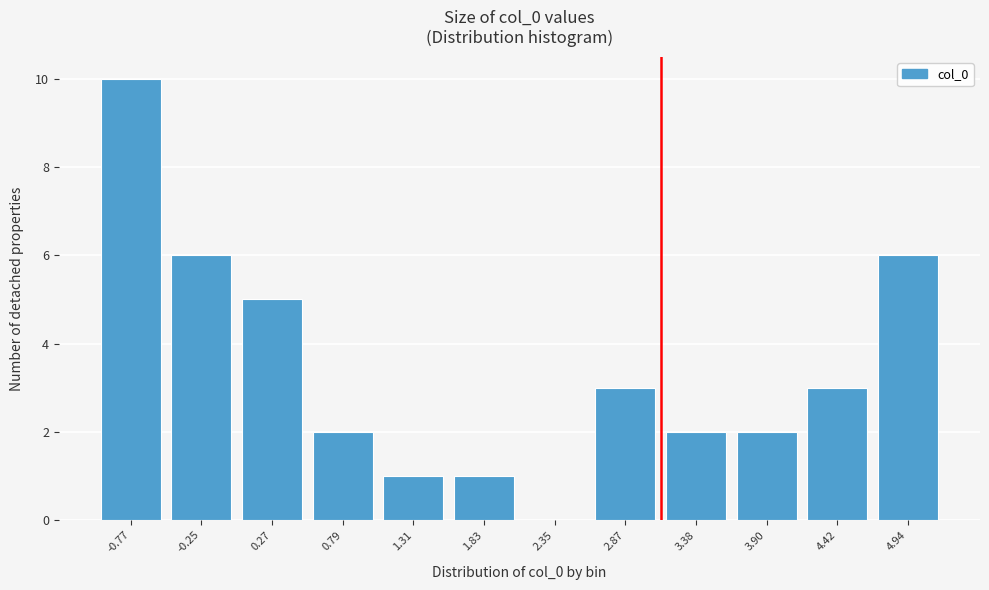

Reading left to right, transcribe all the data shown in this chart.

-0.77=10	-0.25=6	0.27=5	0.79=2	1.31=1	1.83=1	2.35=0	2.87=3	3.38=2	3.90=2	4.42=3	4.94=6